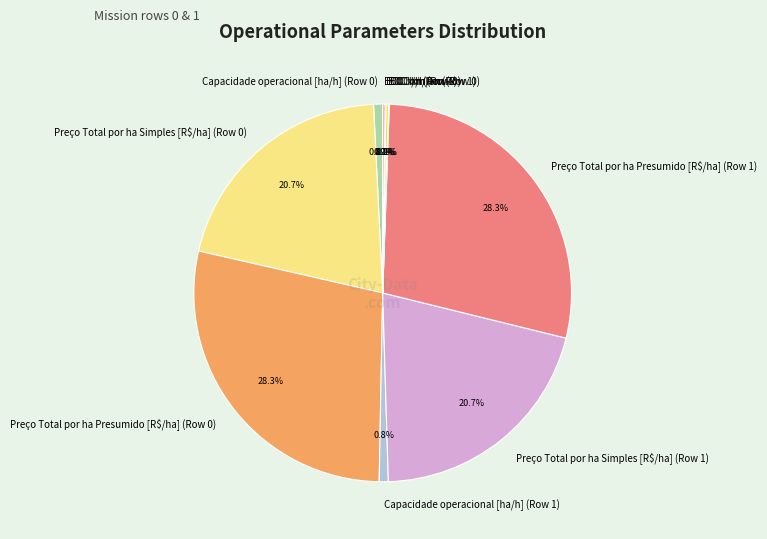

What is the total percentage of Capacidade operacional [ha/h] (Row 0) and Preço Total por ha Presumido [R$/ha] (Row 0)?

29.0%